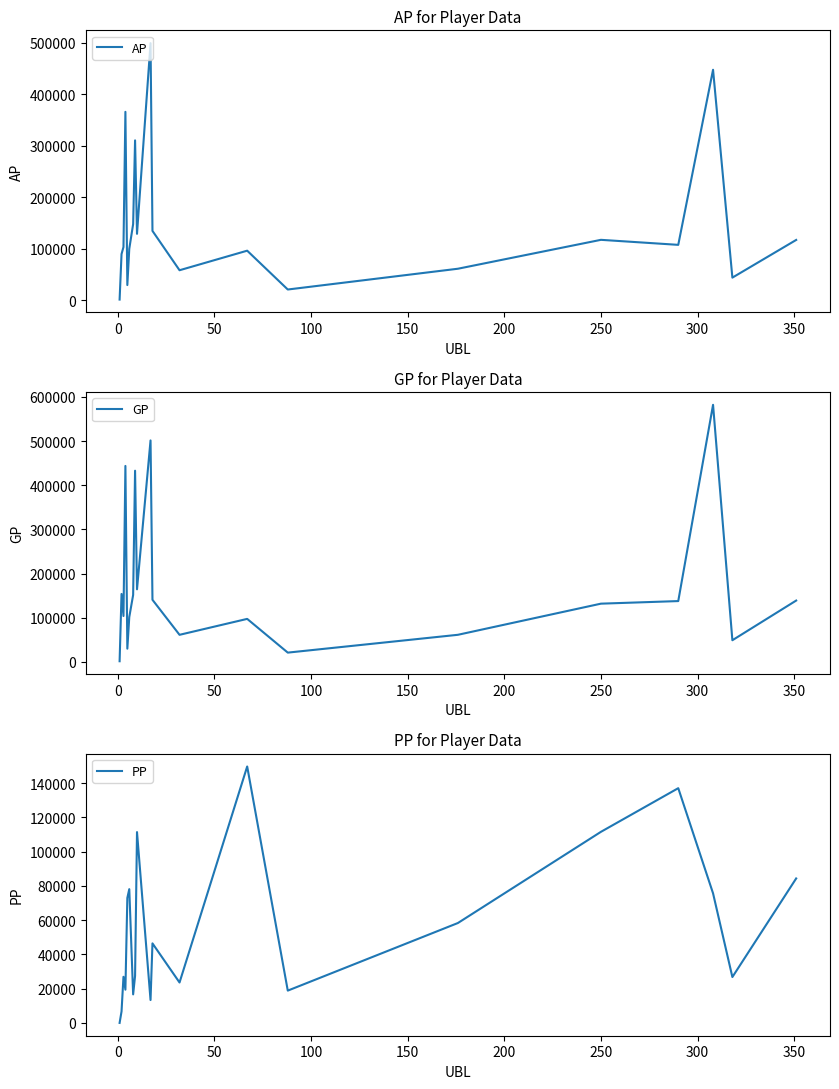

What are all the series names shown in the legend?

AP, GP, PP